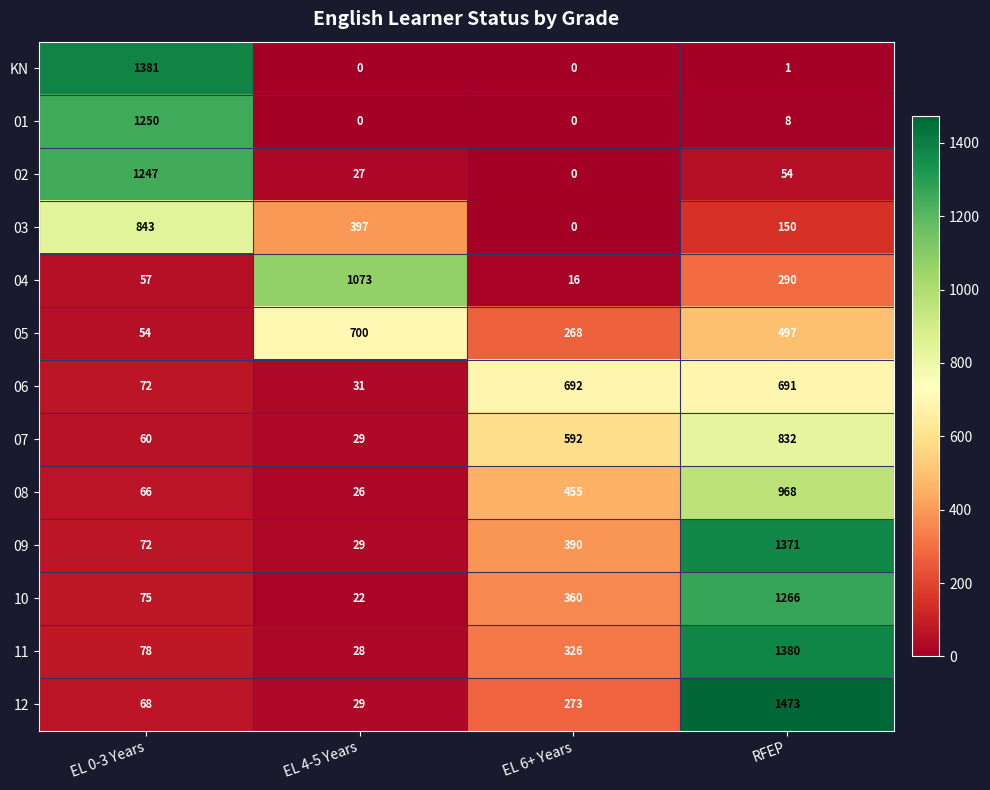

At which label does 05 first exceed 497?

EL 4-5 Years